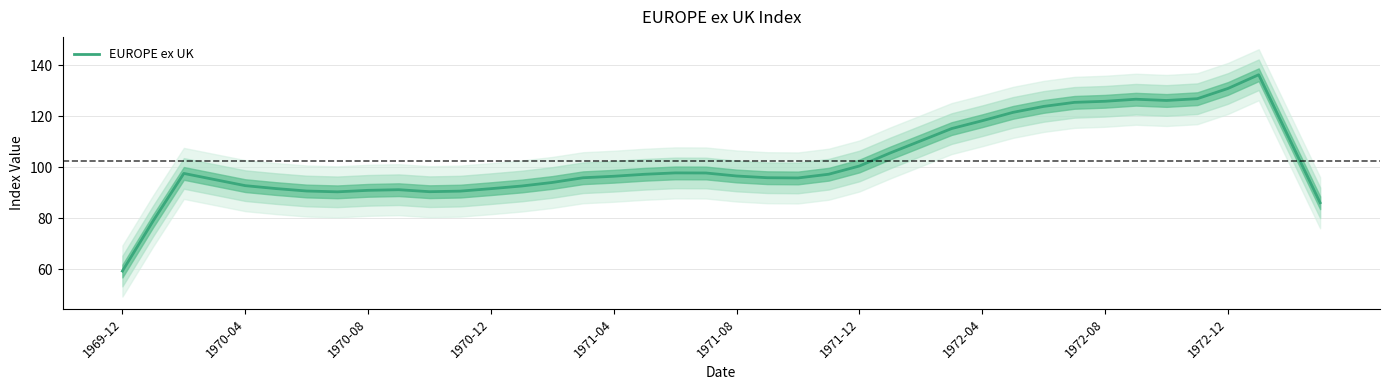

Reading right to left, list all the values displayed in this chart.

86.1	111.2	136.3	130.9	126.9	126.2	126.7	125.9	125.5	123.9	121.6	118.3	115.2	110.4	105.7	100.6	97.3	95.9	96.0	96.6	97.8	97.8	97.3	96.5	95.9	94.1	92.7	91.7	90.7	90.5	91.3	91.0	90.4	90.7	91.7	92.8	95.2	97.6	79.0	59.4